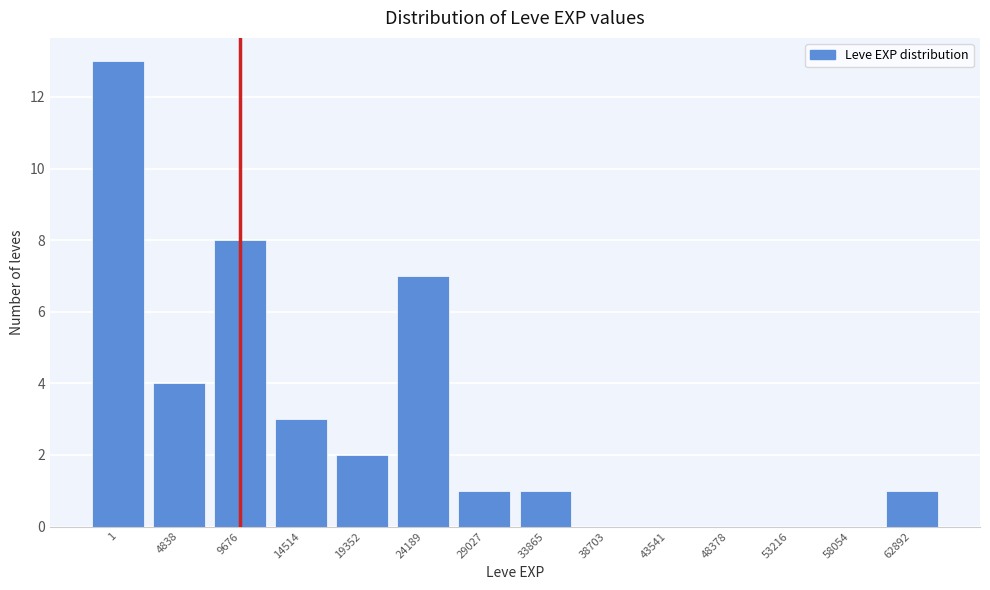

Reading left to right, list all the values displayed in this chart.

1=13	4838=4	9676=8	14514=3	19352=2	24189=7	29027=1	33865=1	38703=0	43541=0	48378=0	53216=0	58054=0	62892=1